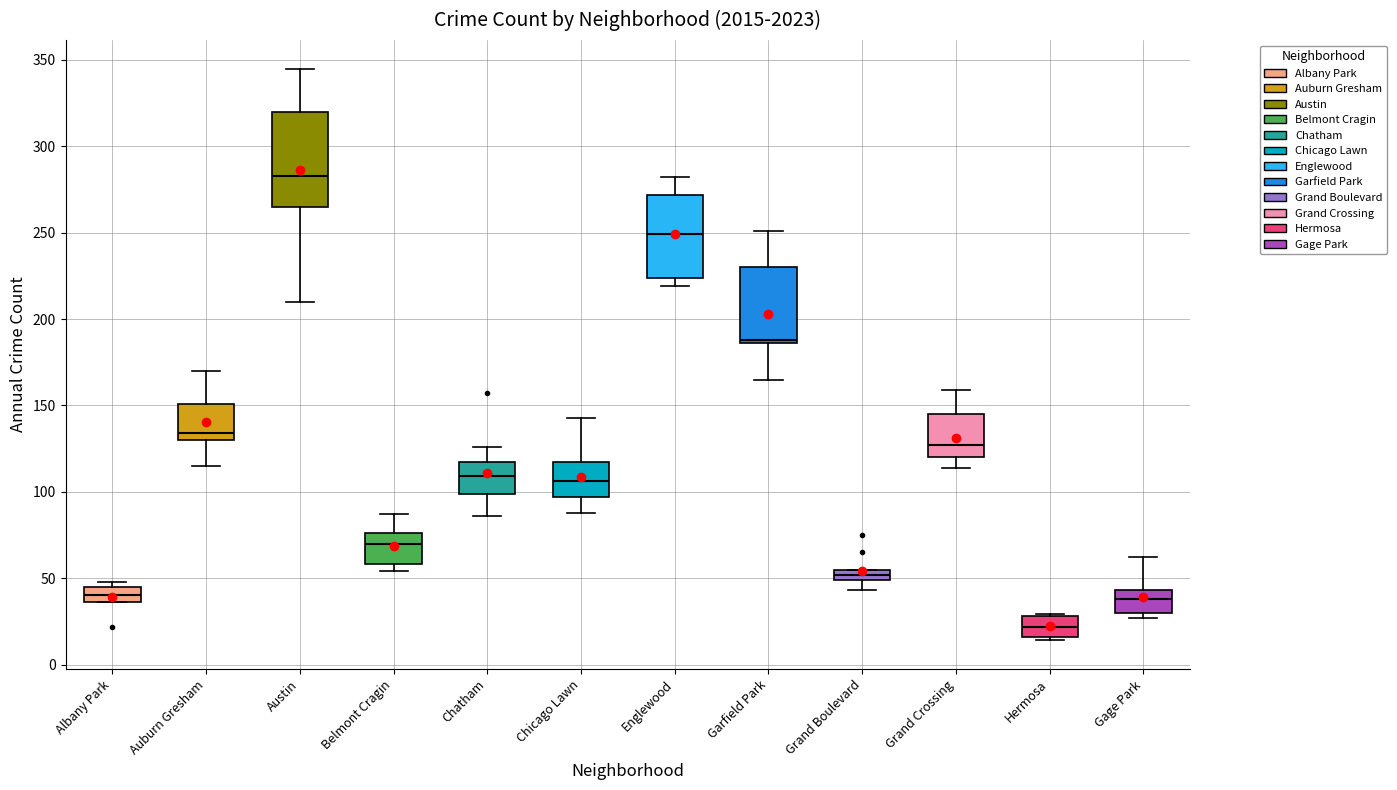

Which box is the tallest, from its lower edge to its upper edge?

Austin